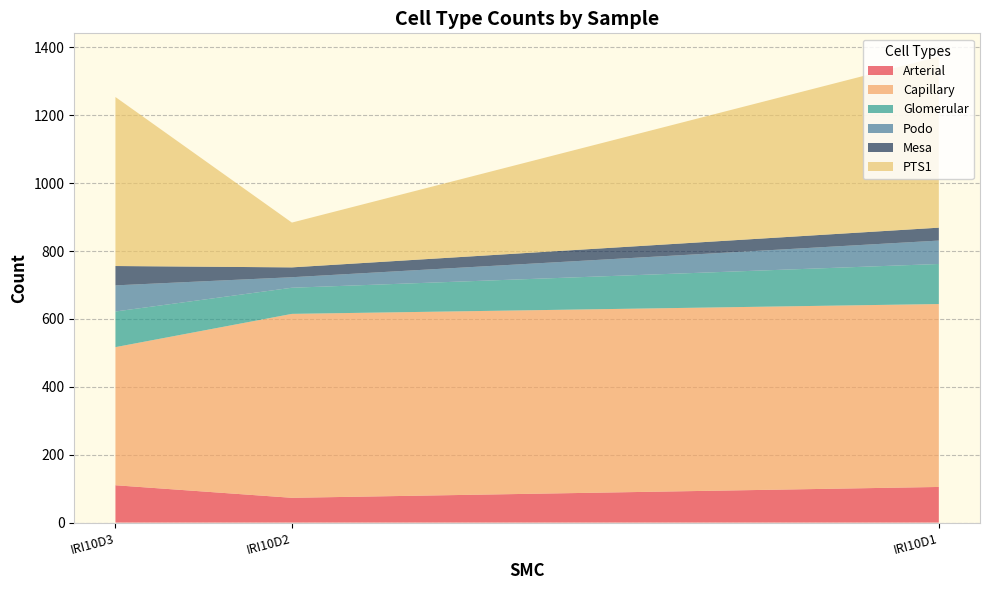

What is the minimum value for Arterial?

73